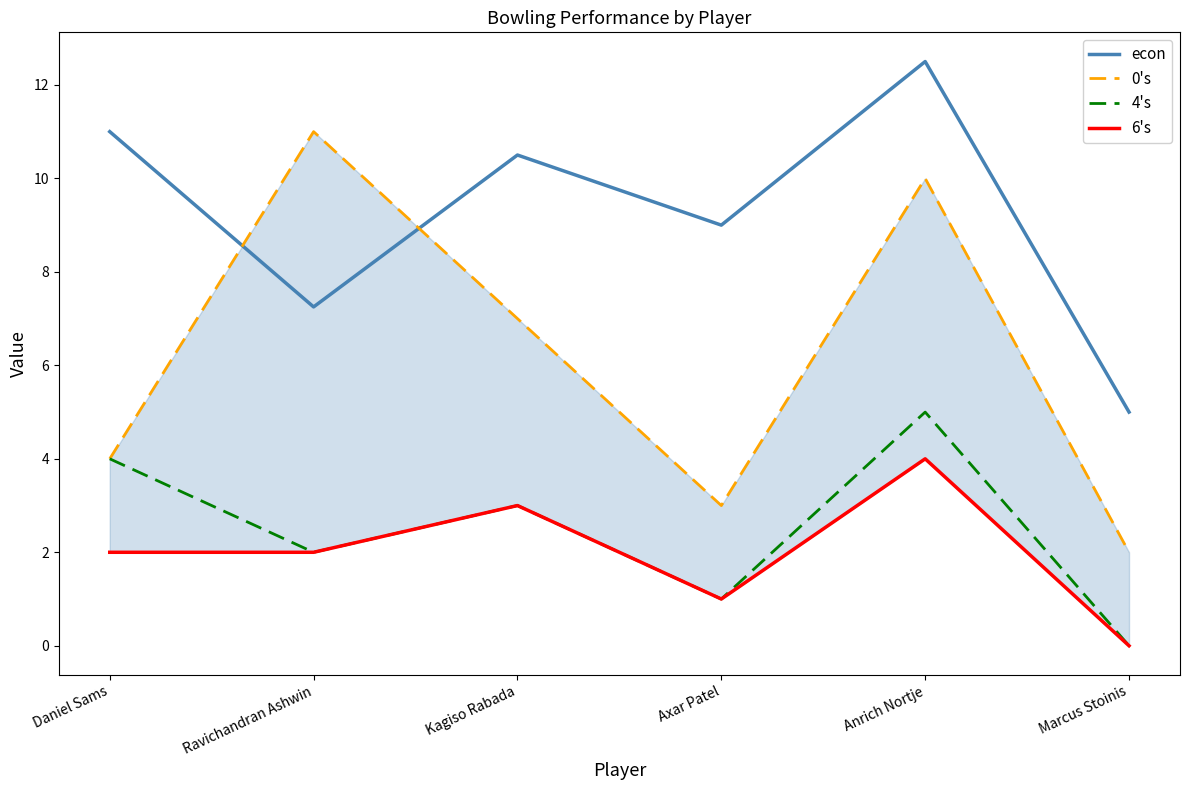

Rank the series at Kagiso Rabada from lowest to highest value.

4's, 6's, 0's, econ